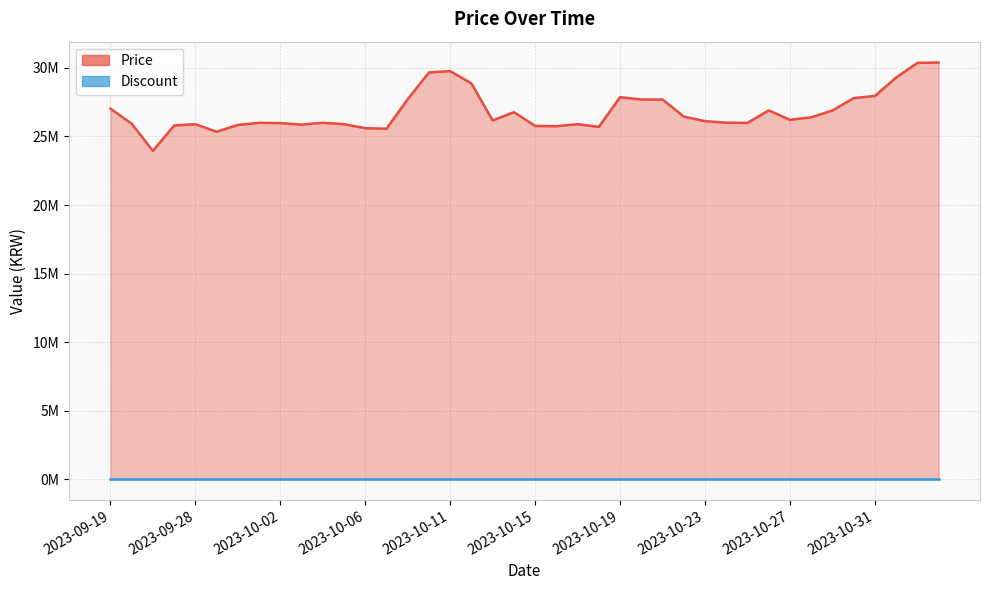

Where is the data nearest to the value 27174995?

2023-09-19